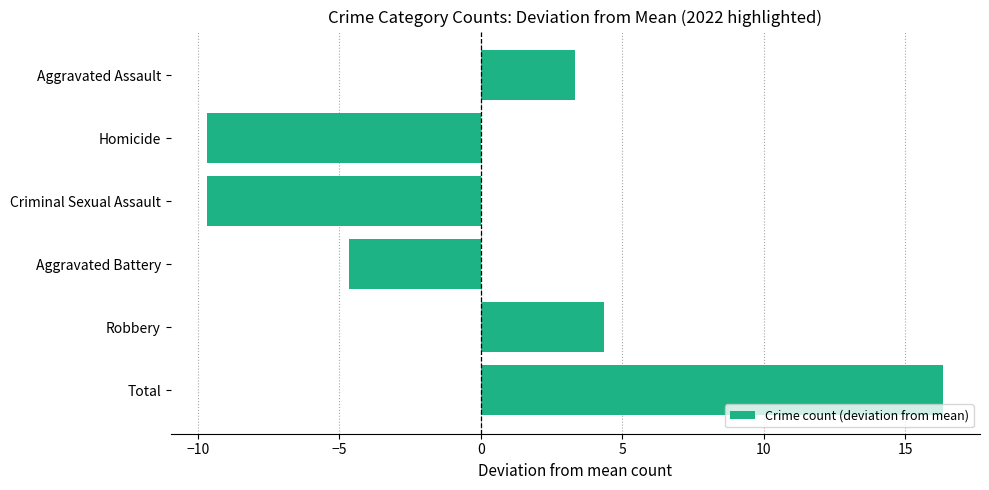

What is the difference between the values at Total and Robbery?

12.0